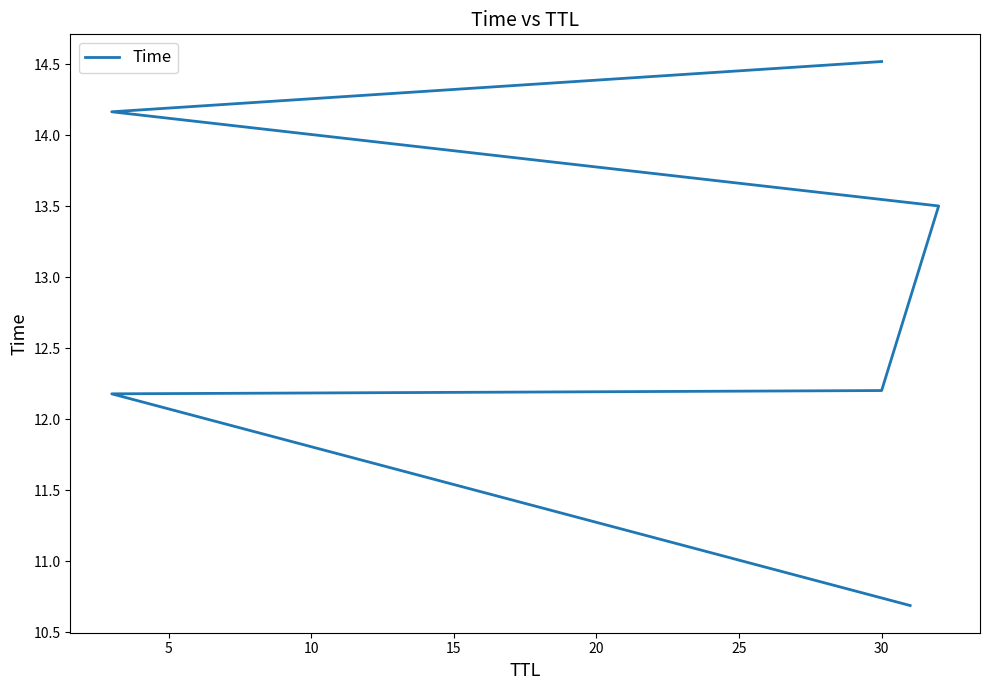

True or false: the data shows 12.2 at 5.

True